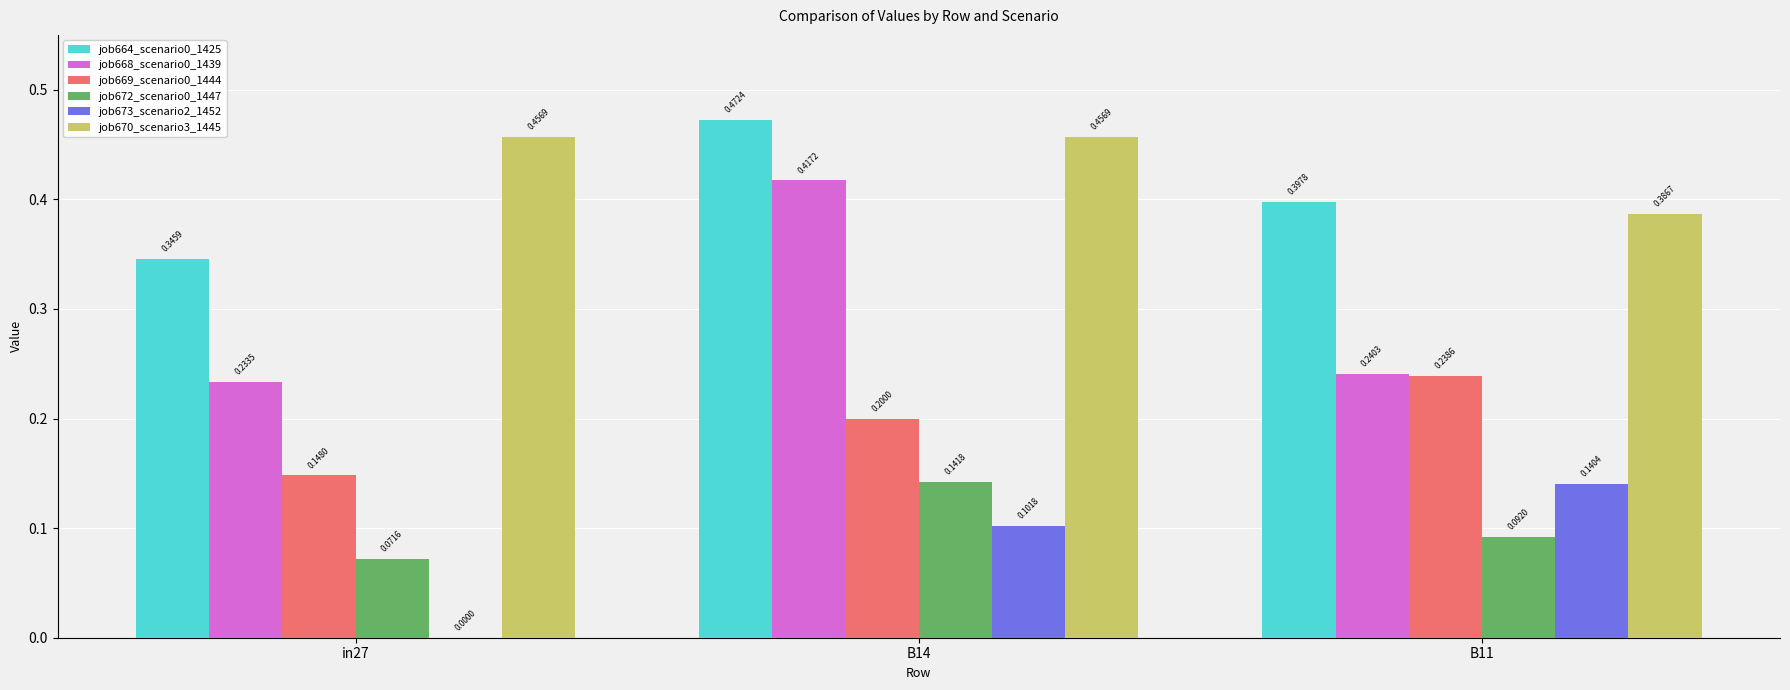

Which series has the largest total across all categories?

job670_scenario3_1445